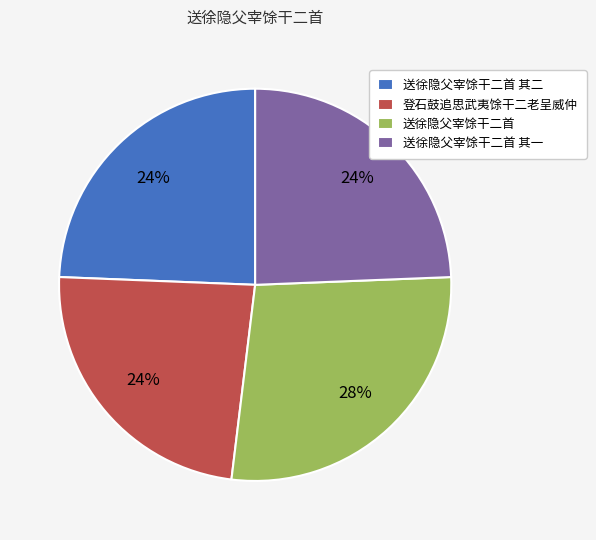

What is the ratio of the value at 送徐隐父宰馀干二首 其一 to the value at 登石鼓追思武夷馀干二老呈威仲?

1.0